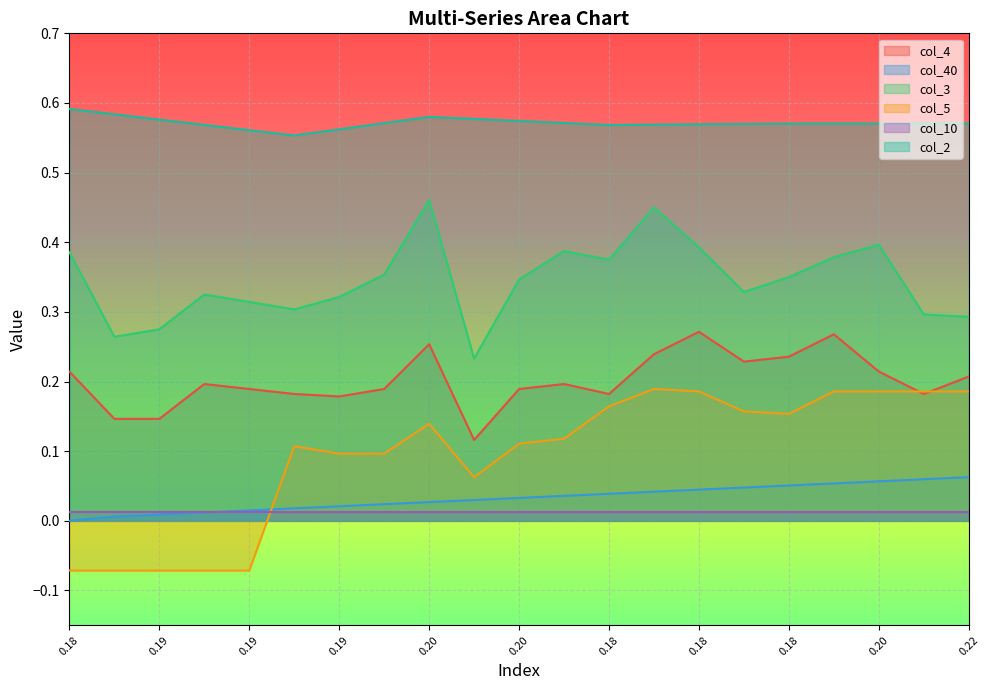

The col_3 series shows 0.1 at 19. True or false?

False